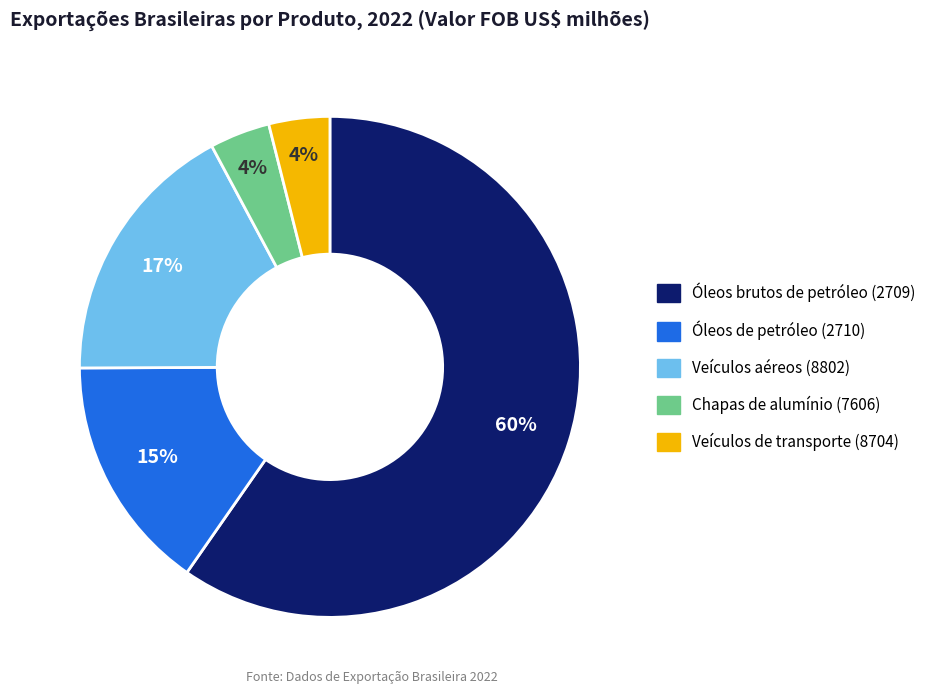

How many slices are in this pie chart?

5